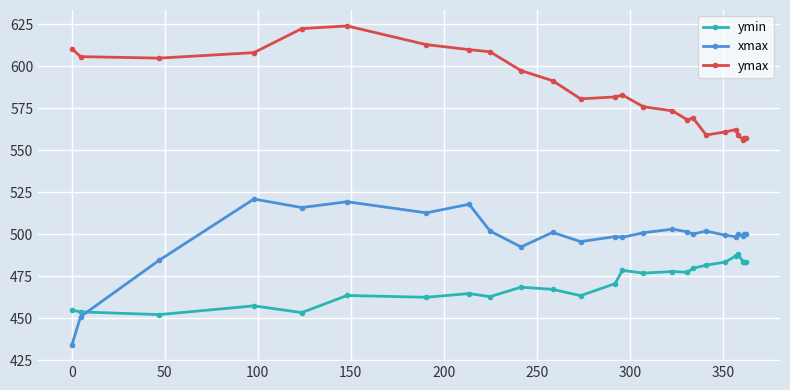

True or false: ymin and xmax intersect in this chart.

True